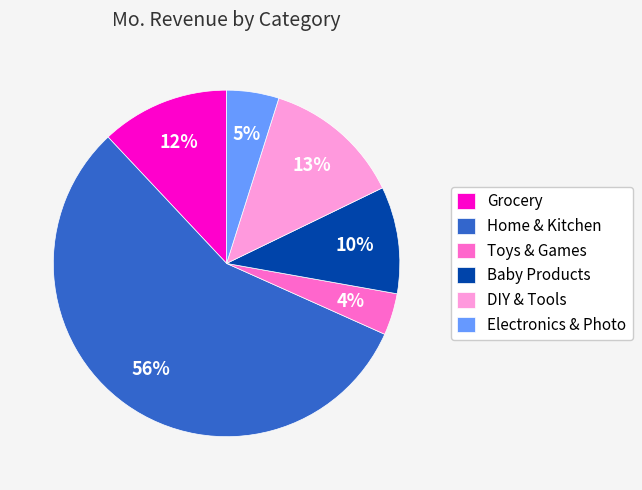

Does Home & Kitchen represent more than half of the total?

Yes